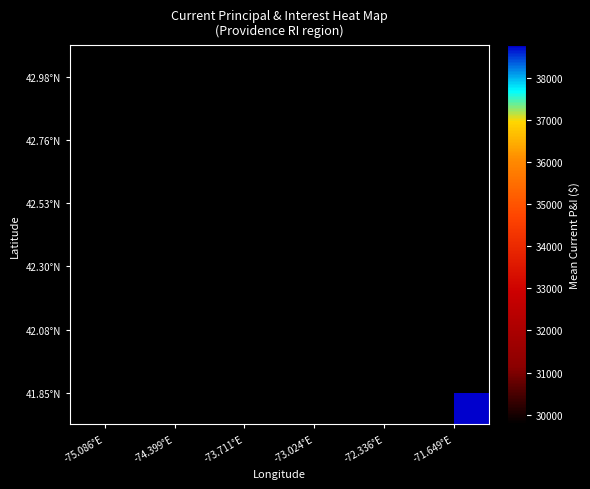

What is the greatest value displayed?

38762.4